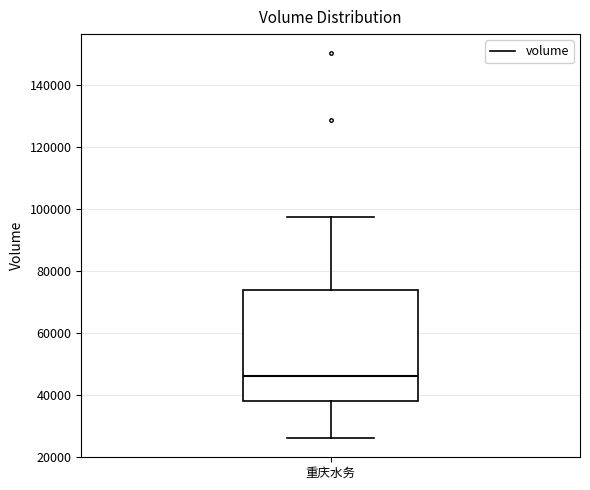

Read this box plot against the y-axis: the position of the median line, the range covered by the box, and the ends of both whiskers. The values are not printed on the chart, so give them approximately, as read against the axis.

median 46000, box 38000 to 74000, whiskers 26000 to 98000